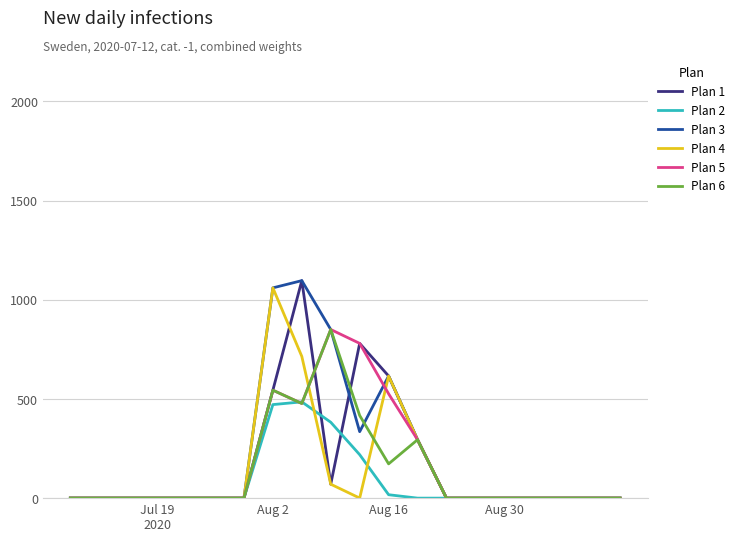

What is the highest value of the Plan 1 series?

1096.7